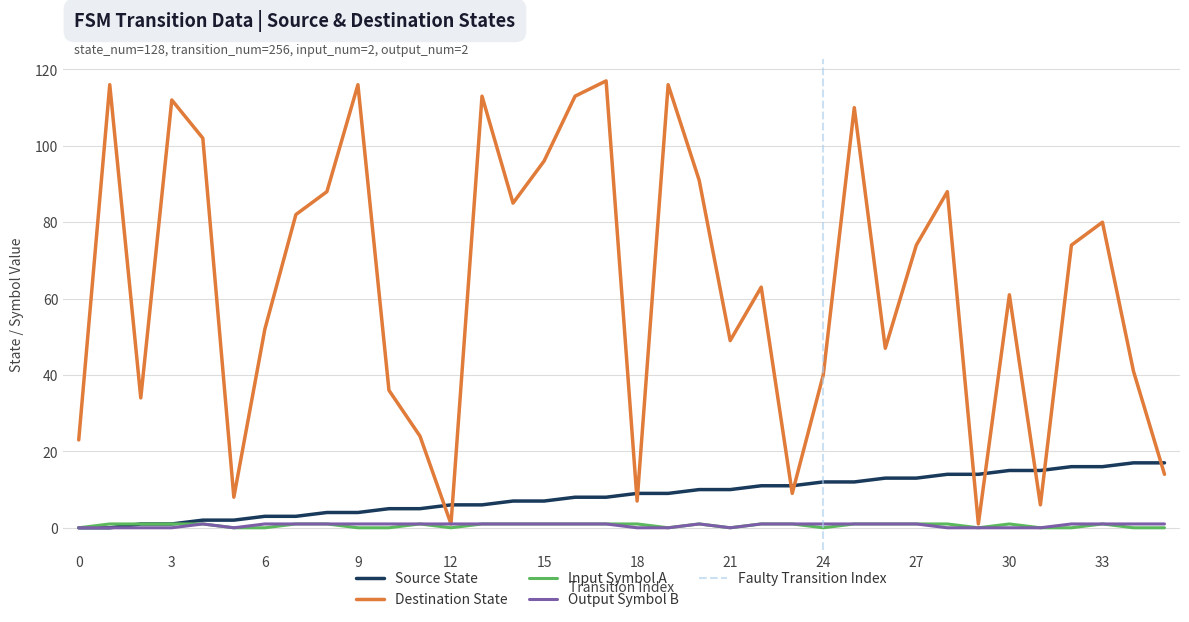

After their last crossing, which series has the higher values: destination_state or source_state?

source_state